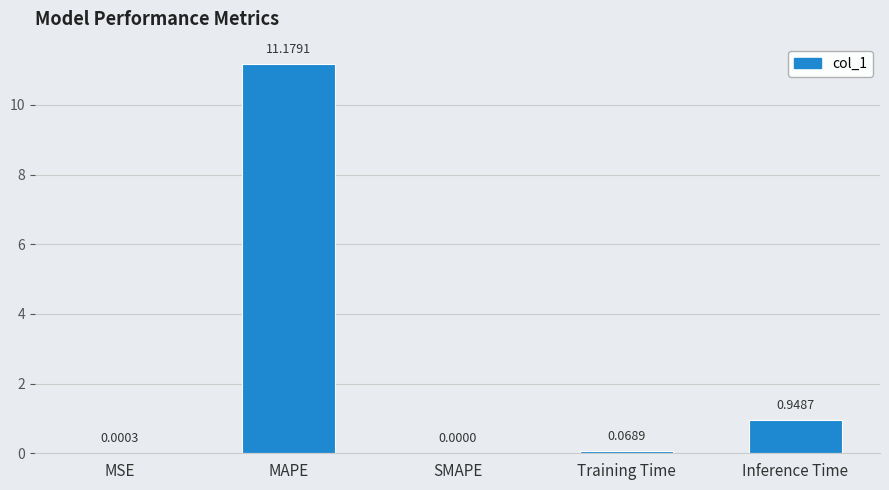

What is the label of the 4th bar from the left?

Training Time